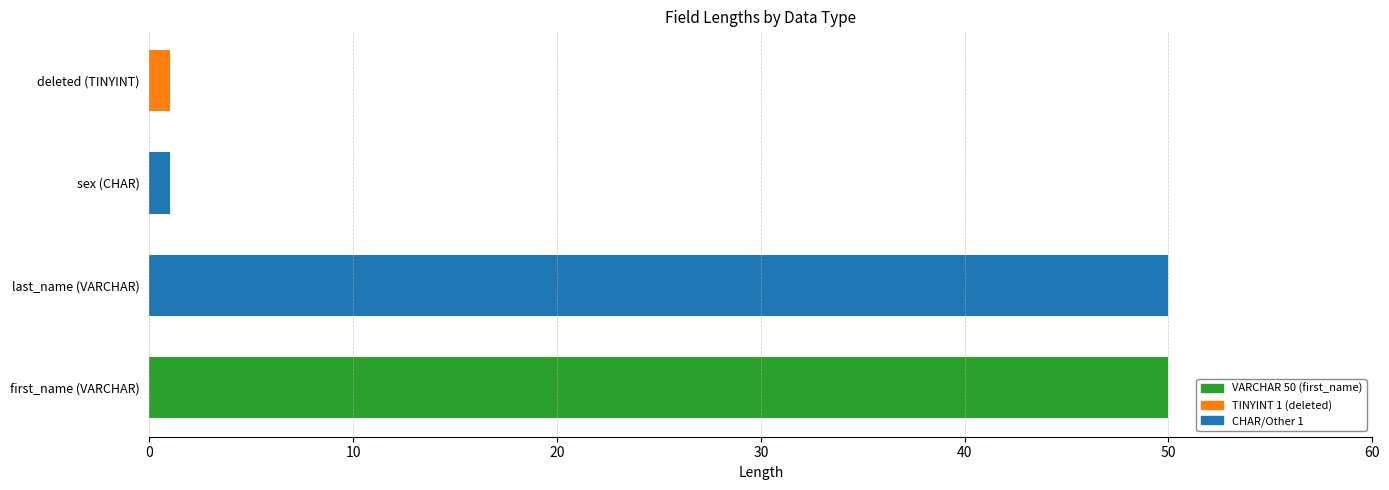

What is the maximum value shown in the chart?

50